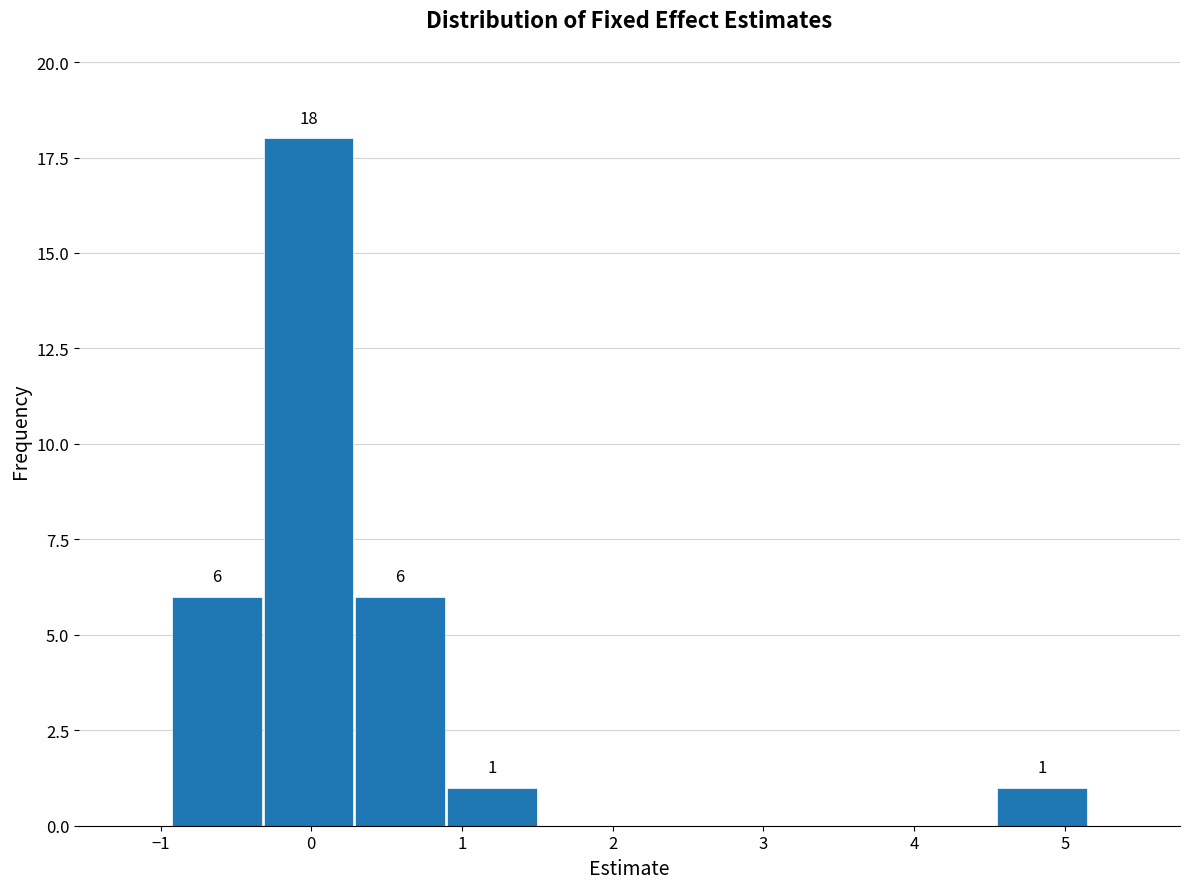

Which range on the x-axis has the tallest bar?

-0.3 to 0.3